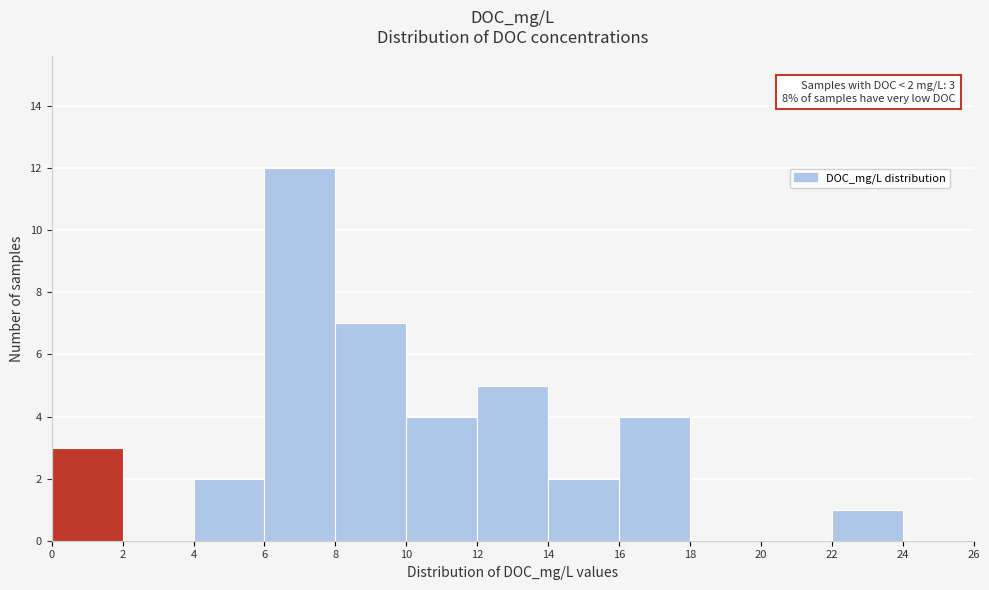

Over which range of the x-axis is the bar tallest?

6 to 8